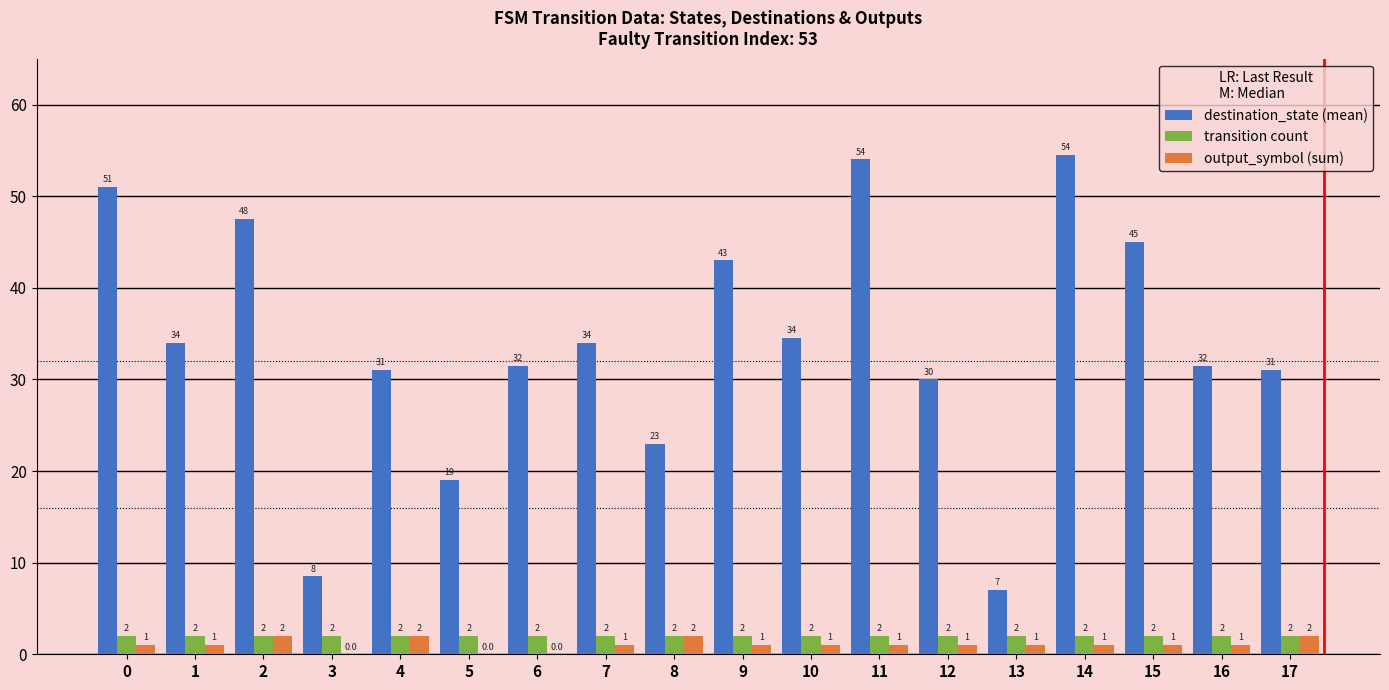

The output_symbol (sum) series shows 2.0 at 2. True or false?

True